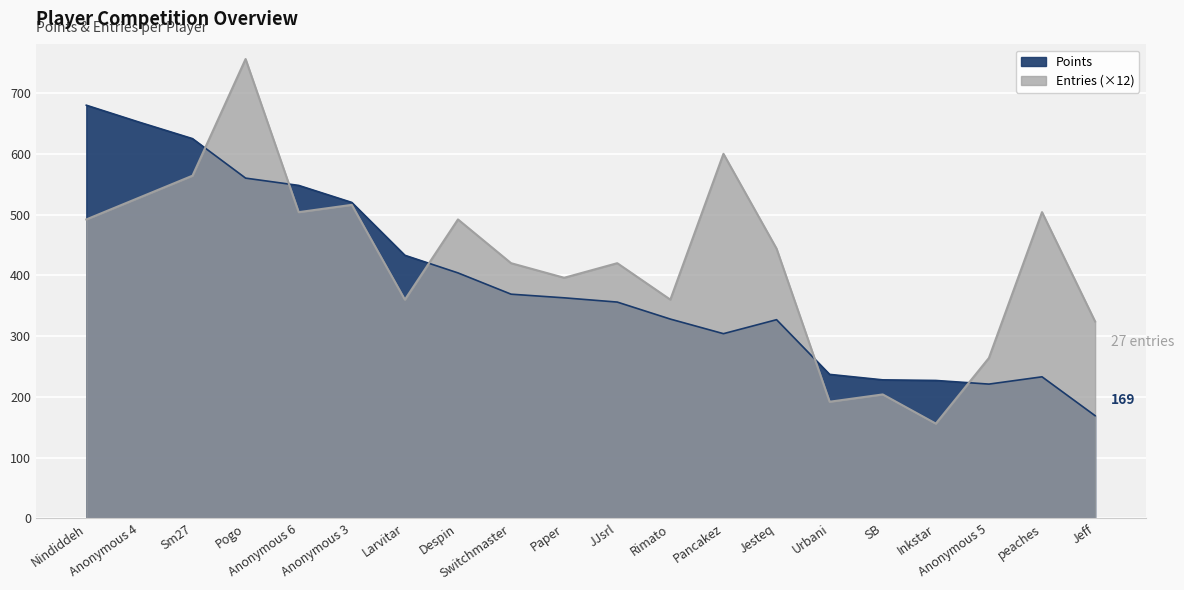

Reading left to right, transcribe all the data shown in this chart.

Points: 680	652	625	560	548	520	433	404	369	363	356	328	304	327	237	228	227	221	233	169
Entries: 492	528	564	756	504	516	360	492	420	396	420	360	600	444	192	204	156	264	504	324